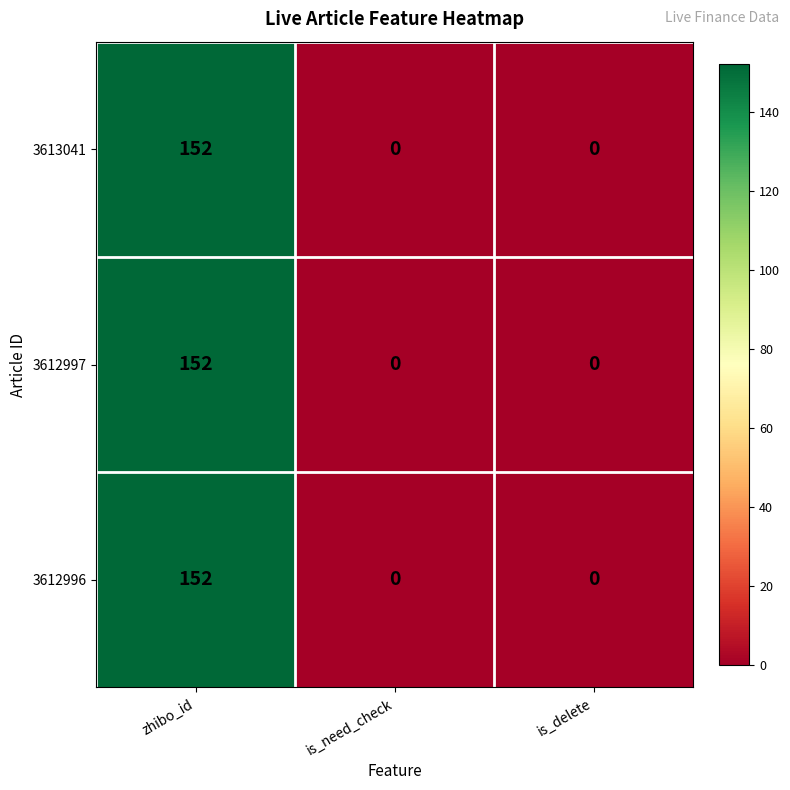

How many 3612997 values are between 0 and 152?

3